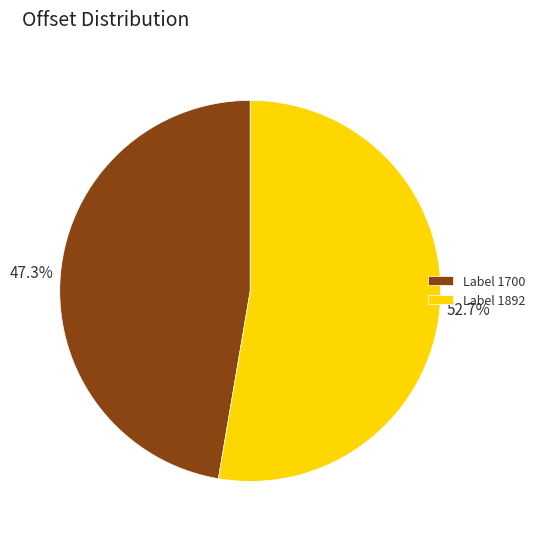

Rank the categories by value from highest to lowest.

Label 1892, Label 1700